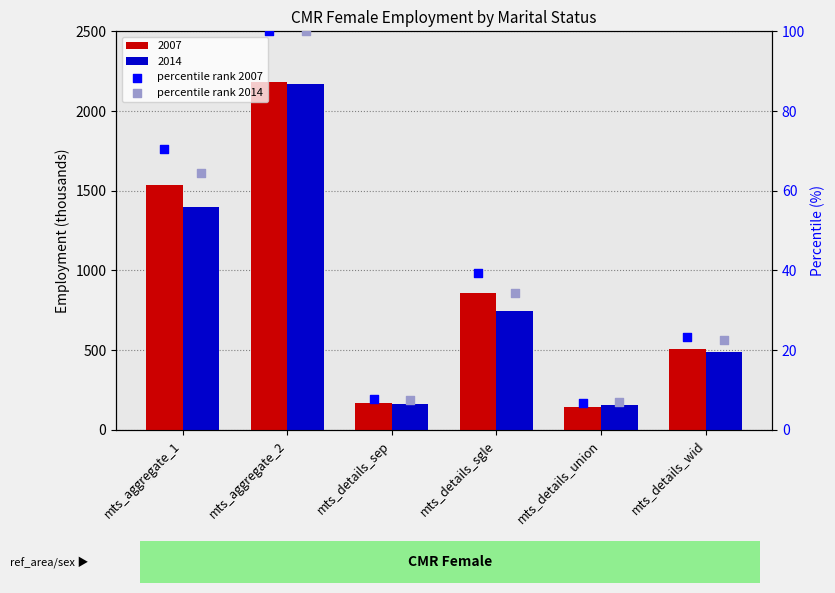

At how many categories does at least one series exceed 65?

2